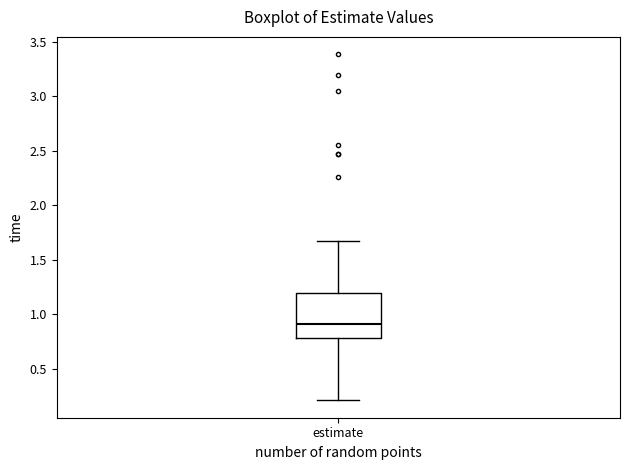

Transcribe this box plot: give where the median line is, the range the box spans, and where the two whiskers end, as read against the y-axis. The values are not printed on the chart, so give them approximately, as read against the axis.

median 0.90, box 0.80 to 1.20, whiskers 0.20 to 1.65